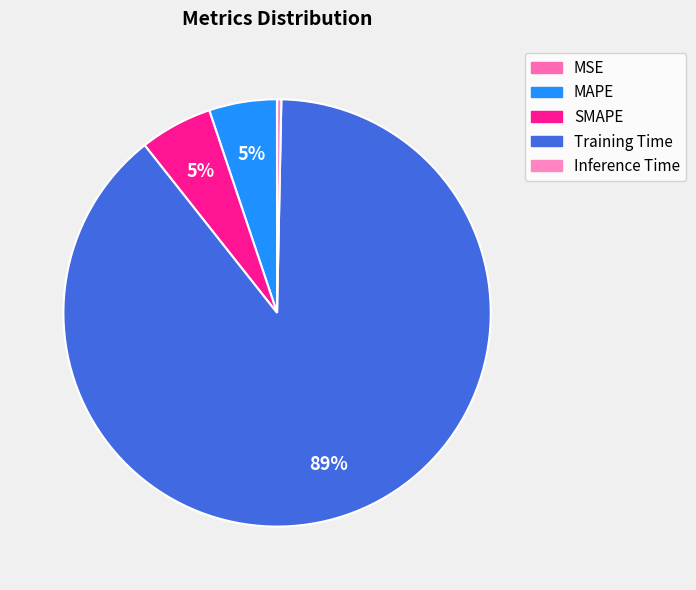

Rank the categories by value from highest to lowest.

Training Time, SMAPE, MAPE, Inference Time, MSE